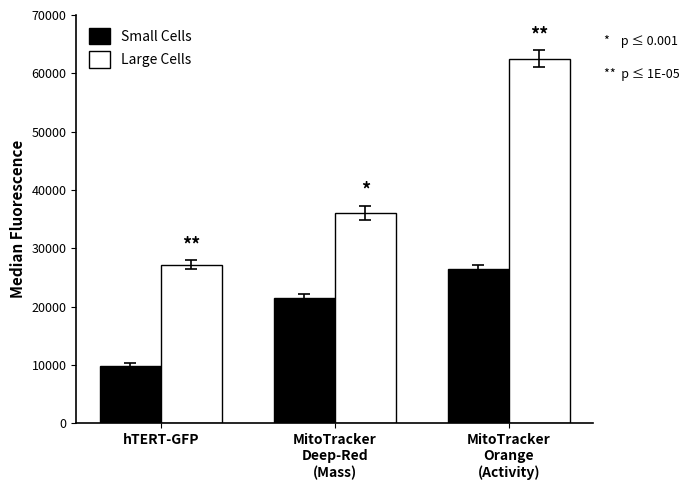

What is the smallest value displayed?

9858